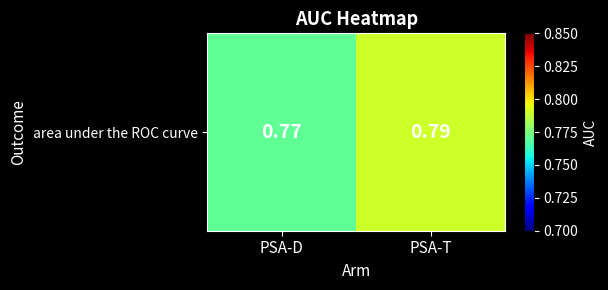

The value at PSA-D is 0.8. True or false?

True